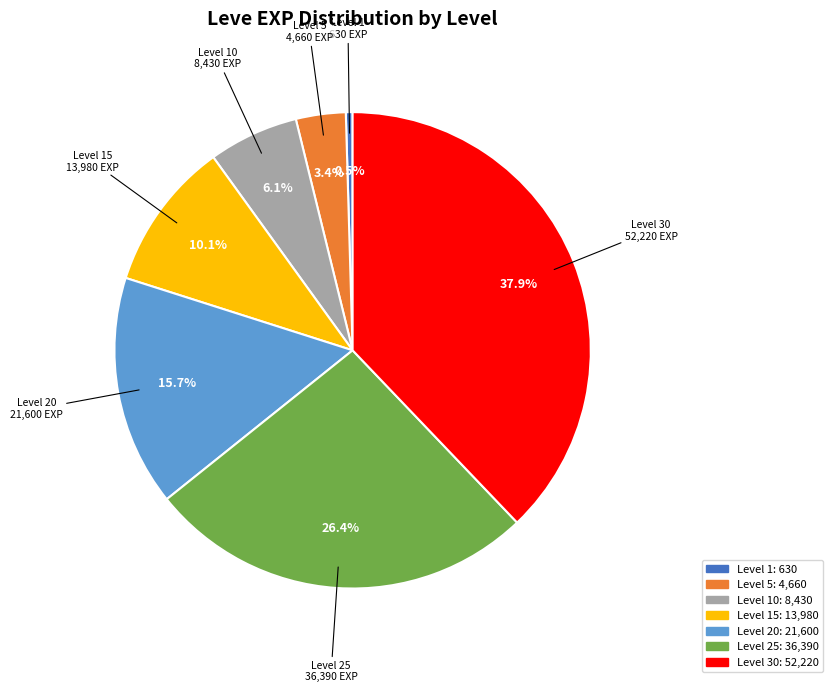

Rank the categories by value from highest to lowest.

Level 30, Level 25, Level 20, Level 15, Level 10, Level 5, Level 1